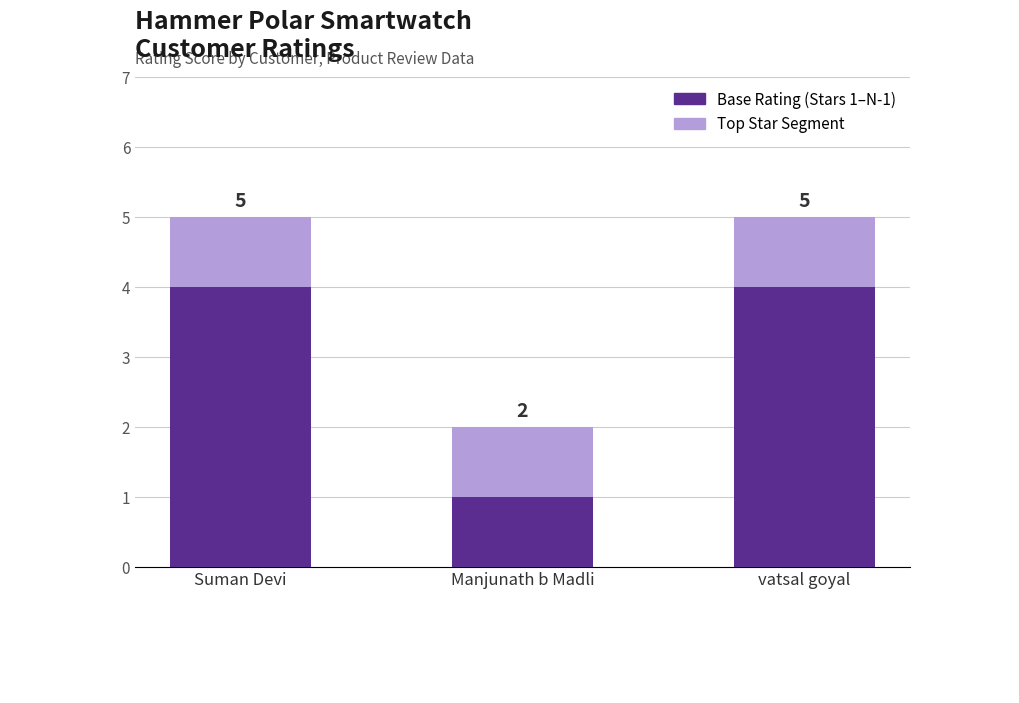

The Top Segment series shows 1 at Manjunath b Madli. True or false?

True